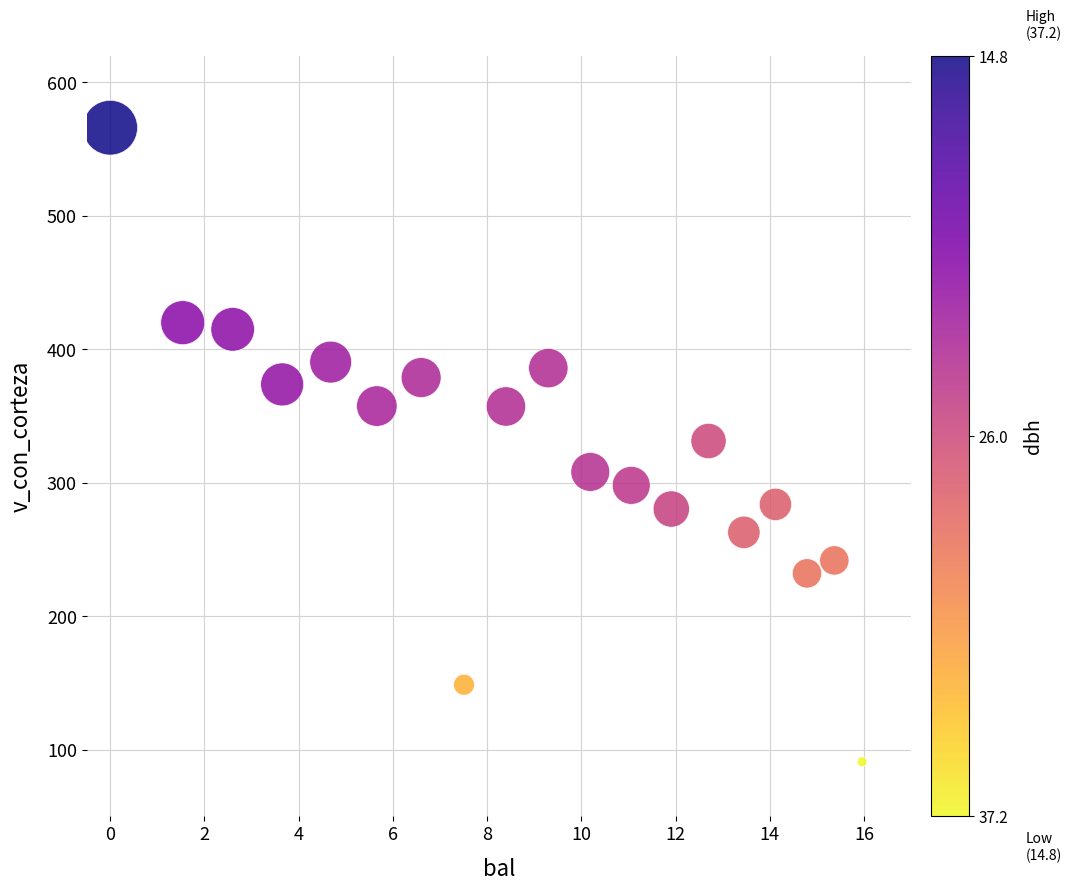

What is the range of X values (max minus min)?

16.0